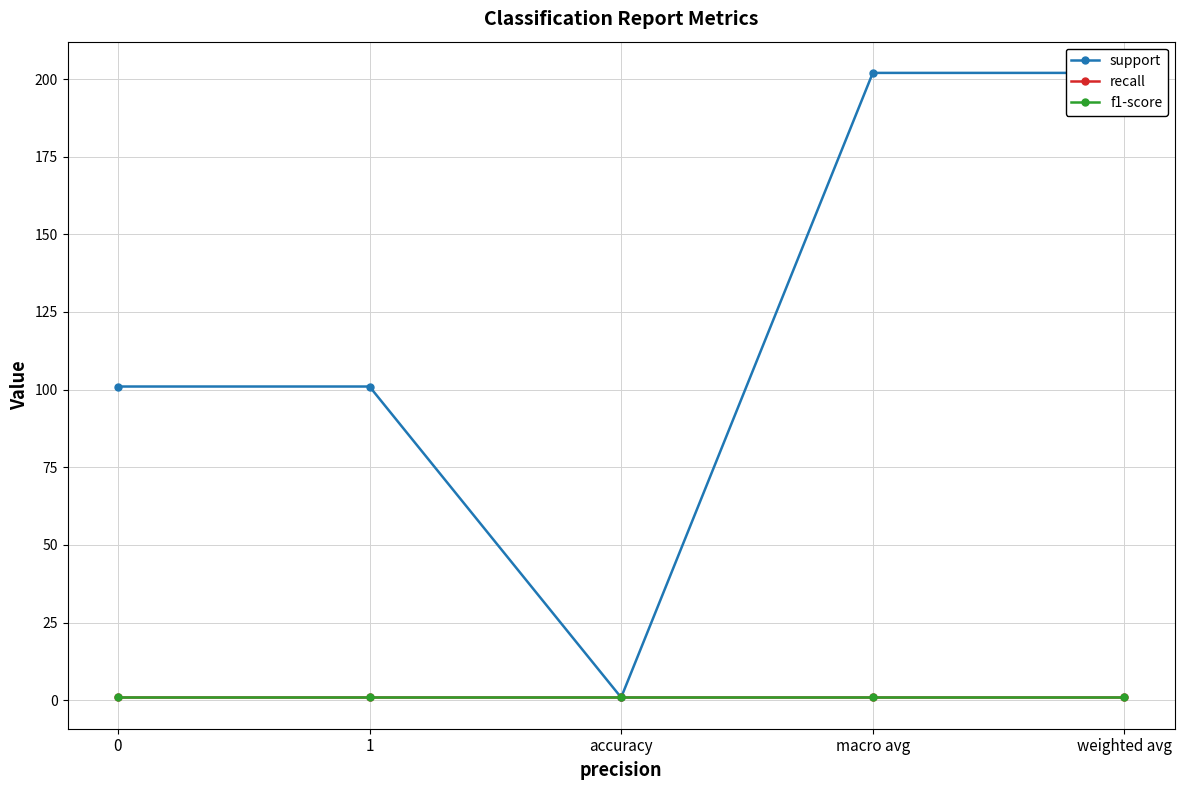

List the series in order of their peak value, lowest first.

recall, f1-score, support